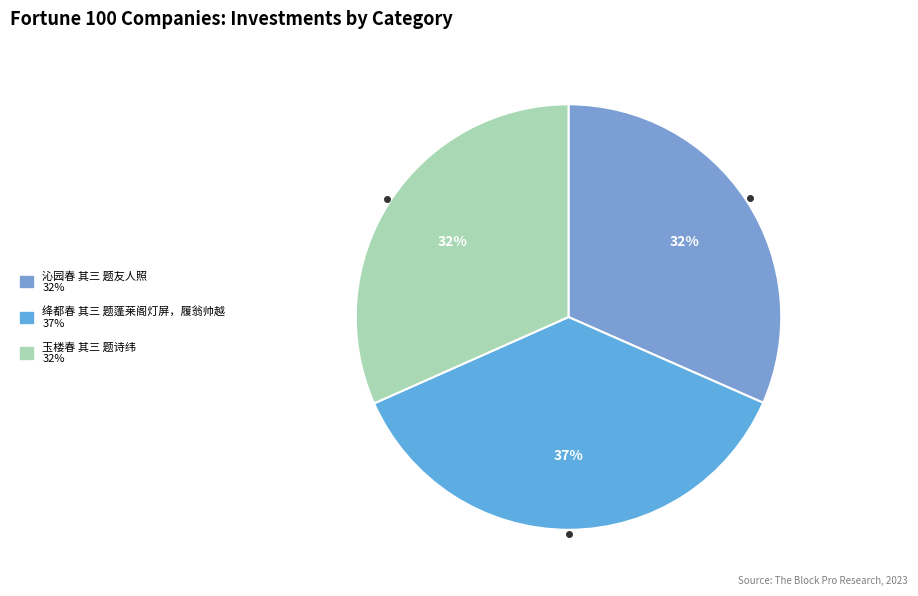

To the nearest percent, what percentage of the pie is 绛都春 其三 题蓬莱阁灯屏，履翁帅越?

37%